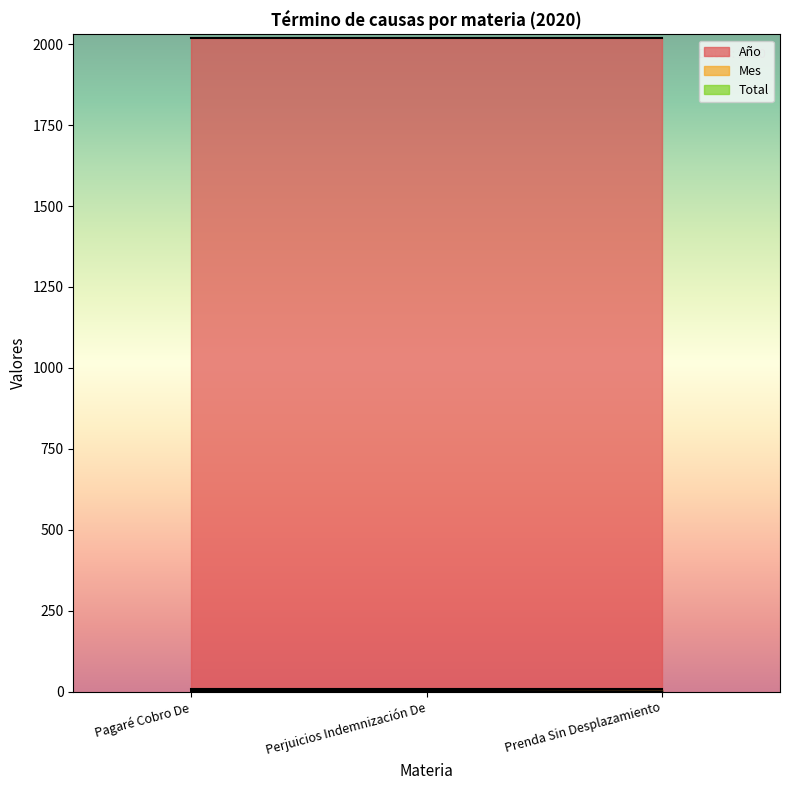

At which category is the sum across all series the highest?

Pagaré Cobro De